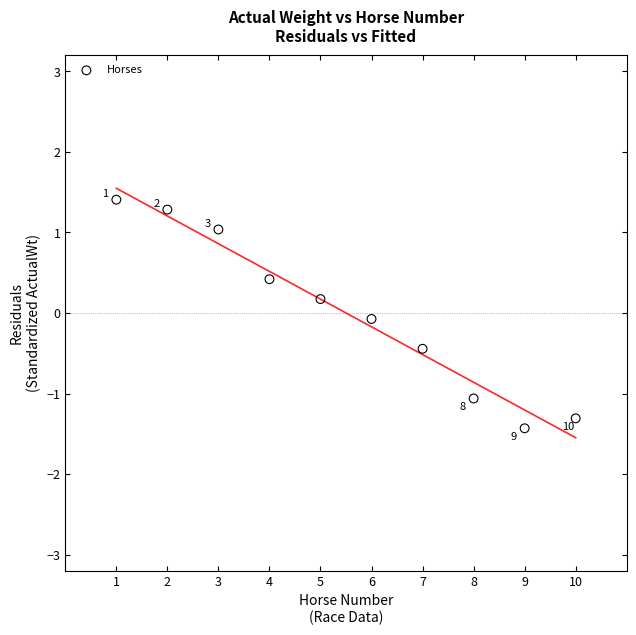

What is the average X value?

5.5